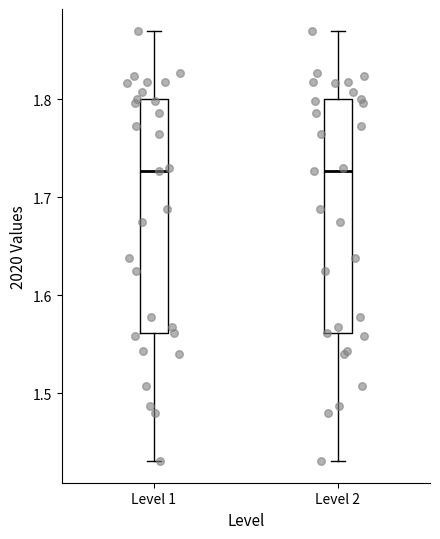

Reading left to right, read every box against the y-axis: the position of its median line, the range the box covers, and the ends of its whiskers. The values are not printed on the chart, so give them approximately, as read against the axis.

Level 1: median 1.73, box 1.56 to 1.80, whiskers 1.43 to 1.87
Level 2: median 1.73, box 1.56 to 1.80, whiskers 1.43 to 1.87